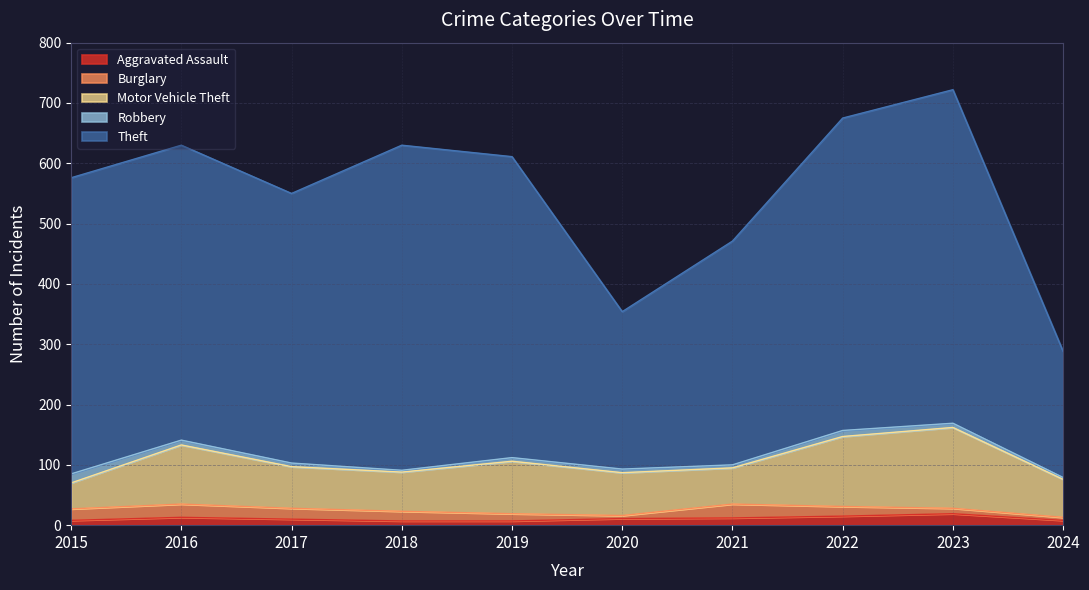

How many data points in Burglary are less than 16?

4